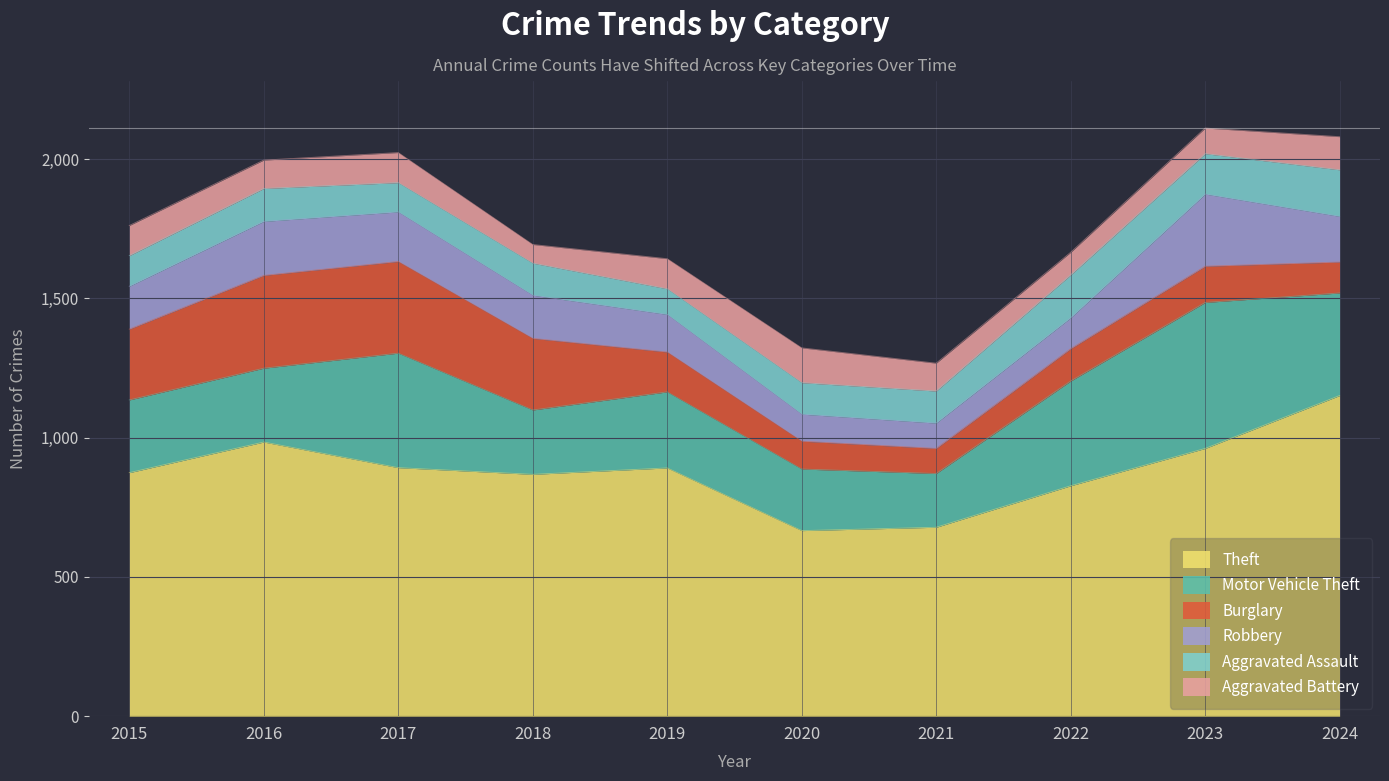

How many interior local peaks does the Theft series have?

2